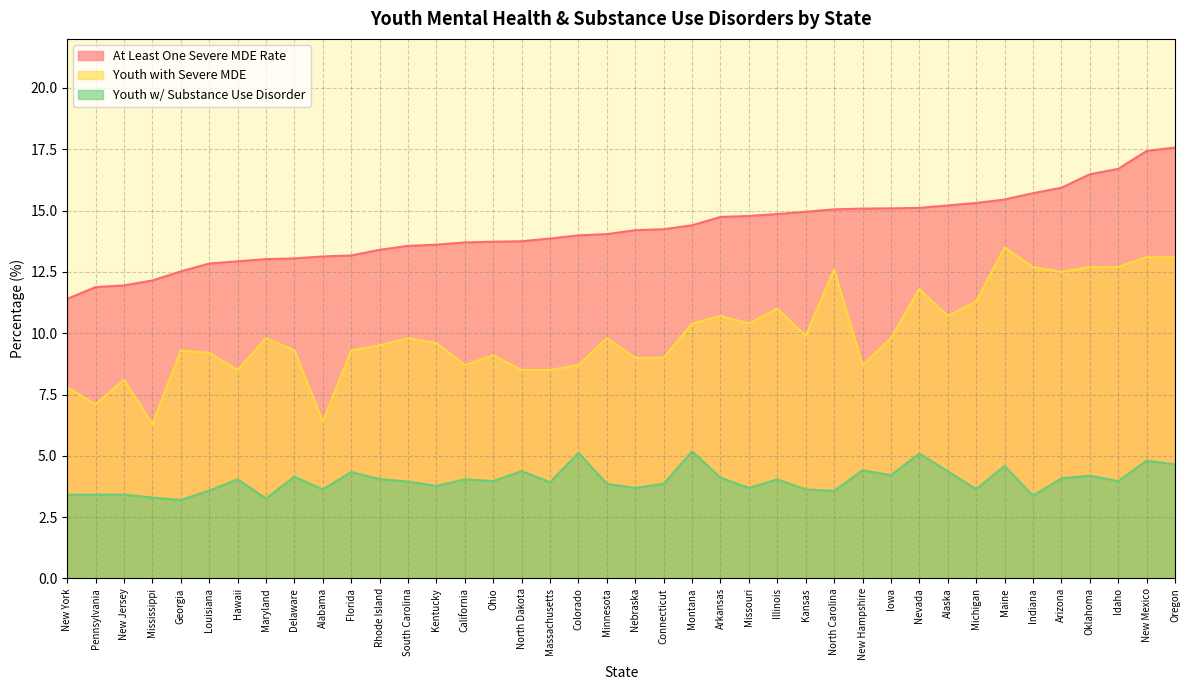

True or false: Youth w/ Substance Use Disorder and Youth with Severe MDE cross at least once.

False